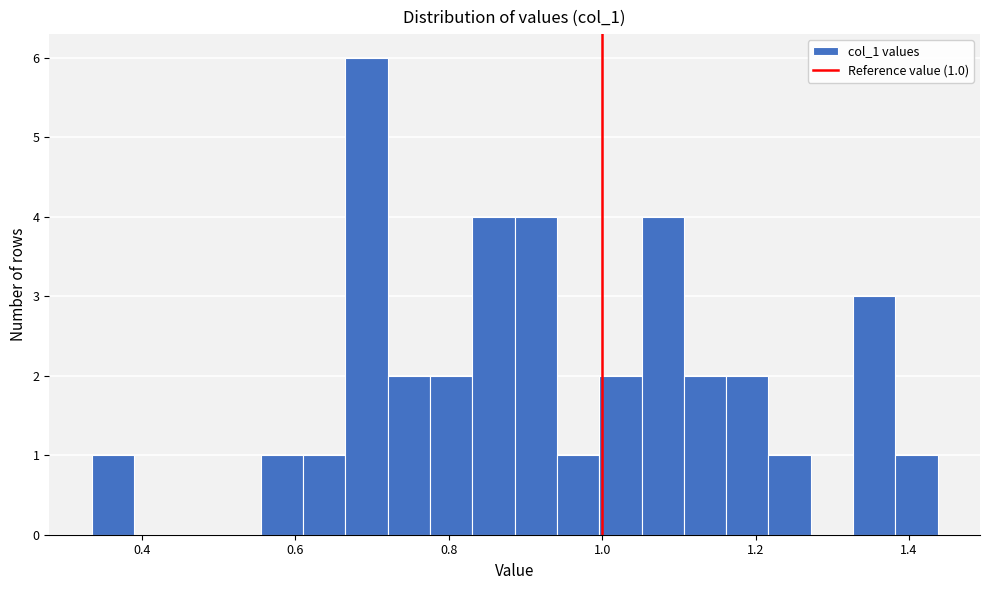

Read against the x-axis, roughly where is the centre of the tallest bar?

0.70